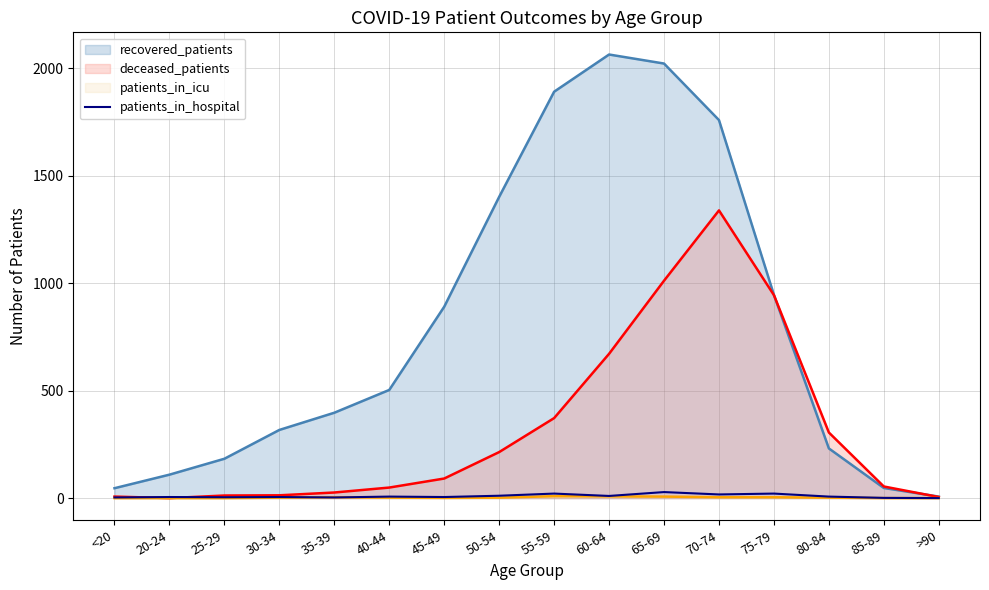

Which series has the largest total across all categories?

recovered_patients